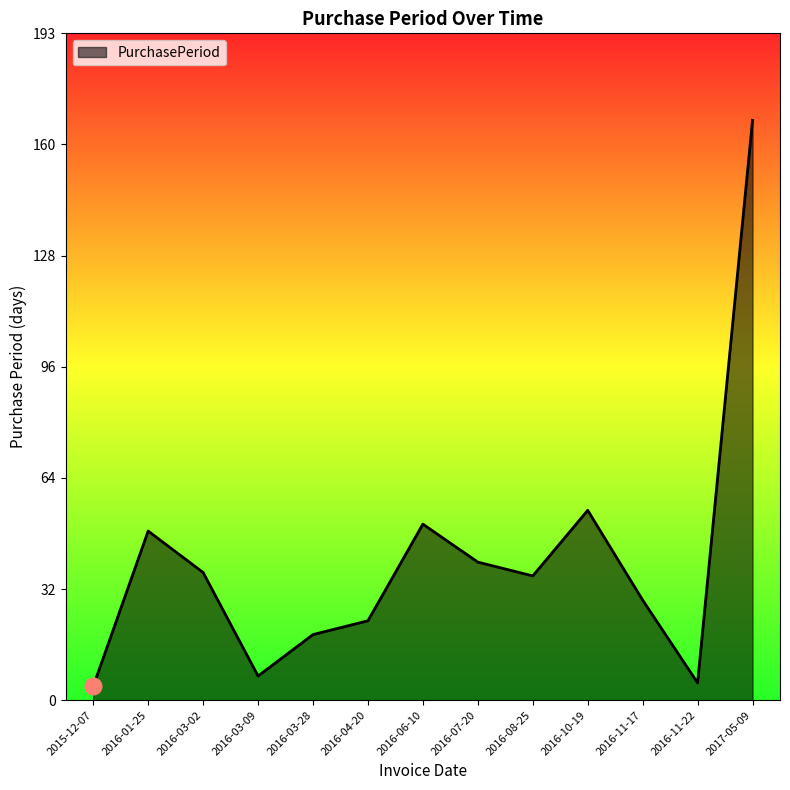

How many distinct data groups are displayed?

1